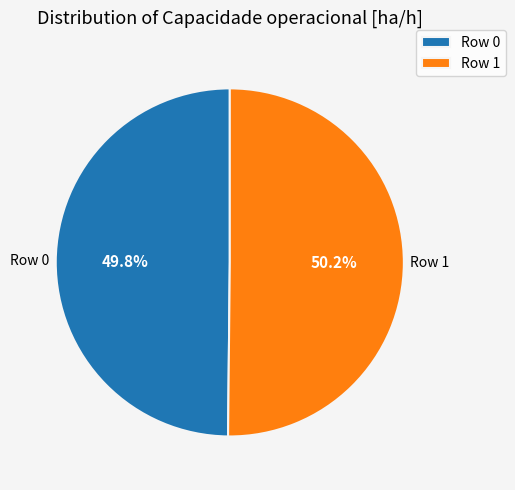

What is the total percentage of Row 1 and Row 0?

100.0%